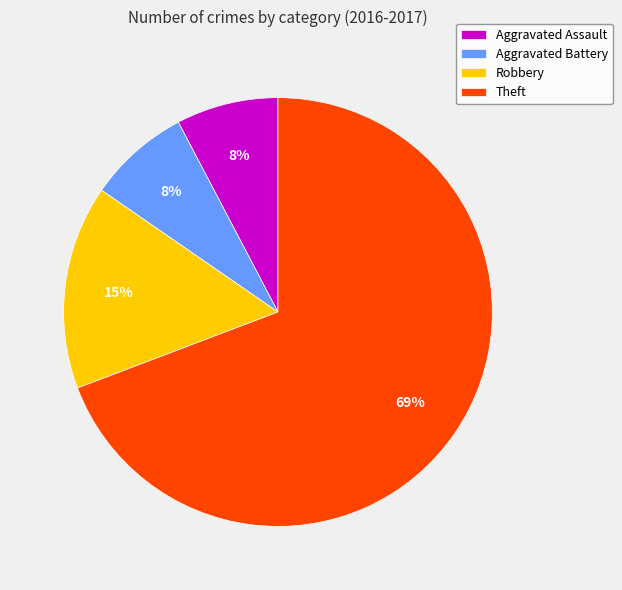

The Aggravated Assault slice represents 8% of the pie. True or false?

True